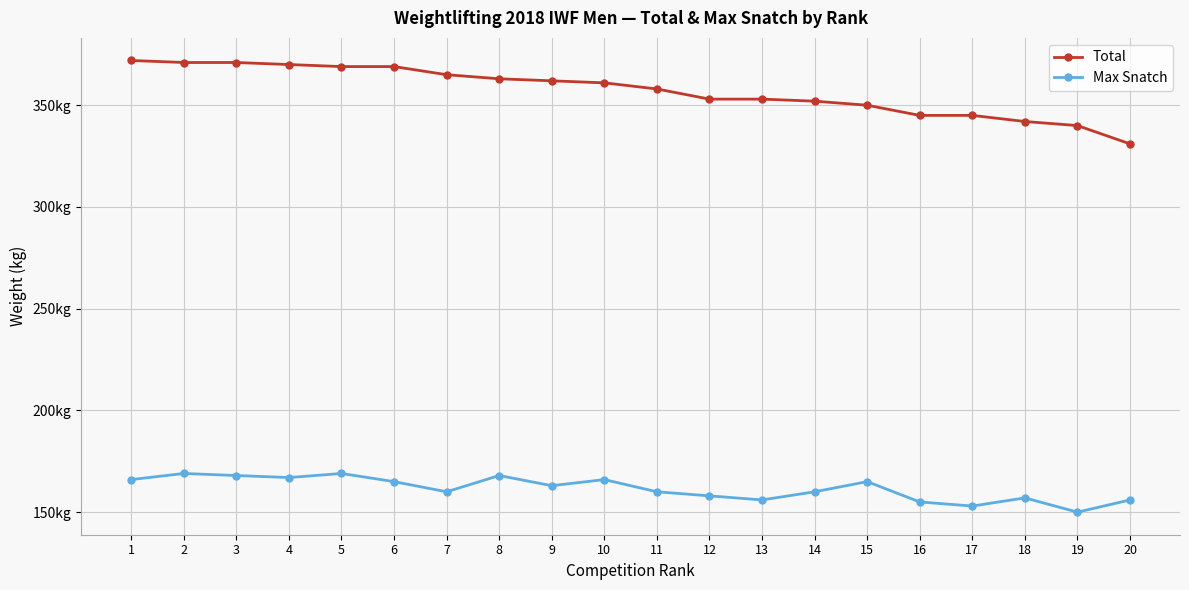

Is this an area chart (filled region under the line)?

No